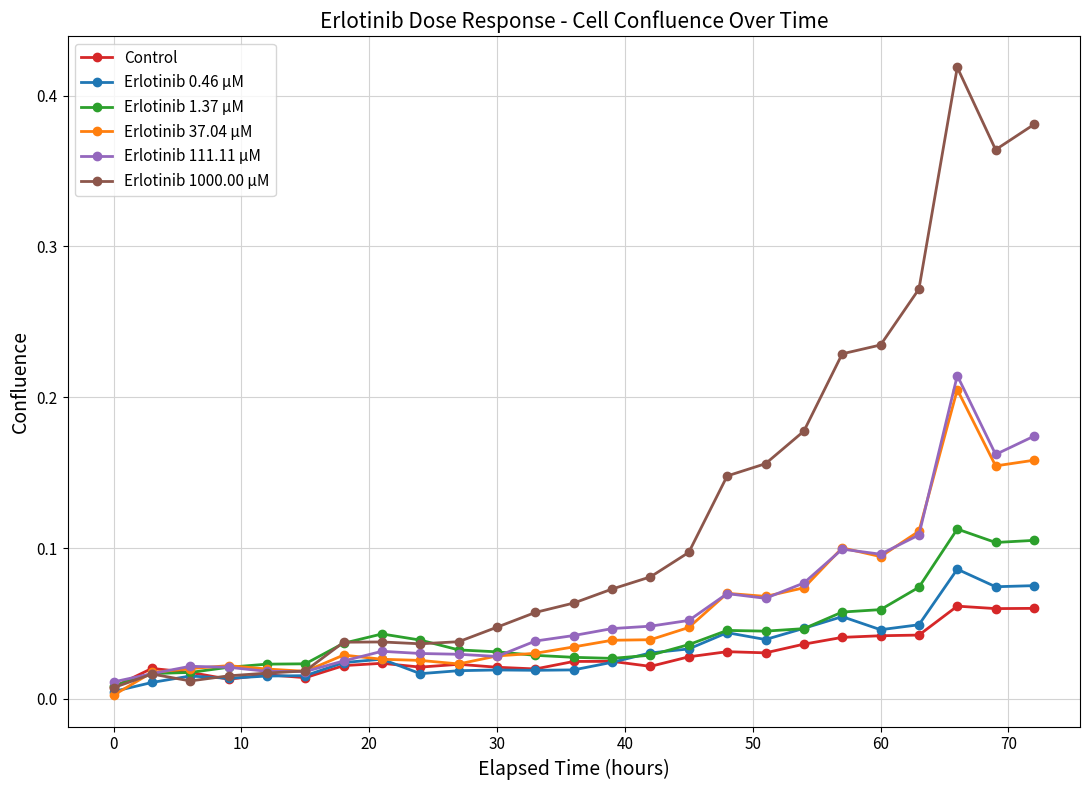

Which series has the largest total across all categories?

Erlotinib 1000.00 µM